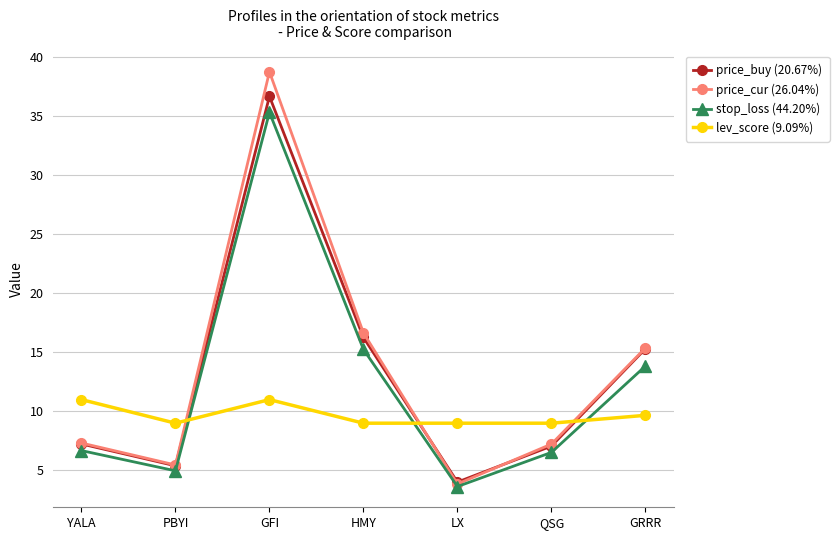

What is the highest value of the price_cur (26.04%) series?

38.8